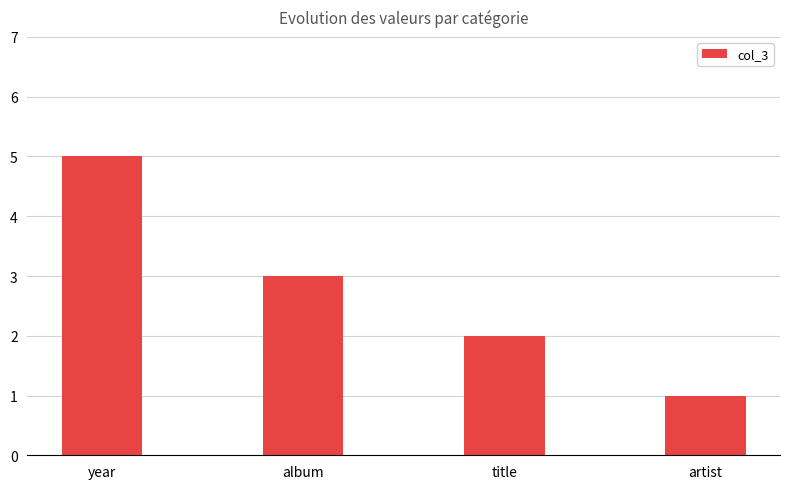

How many series are shown in this chart?

1